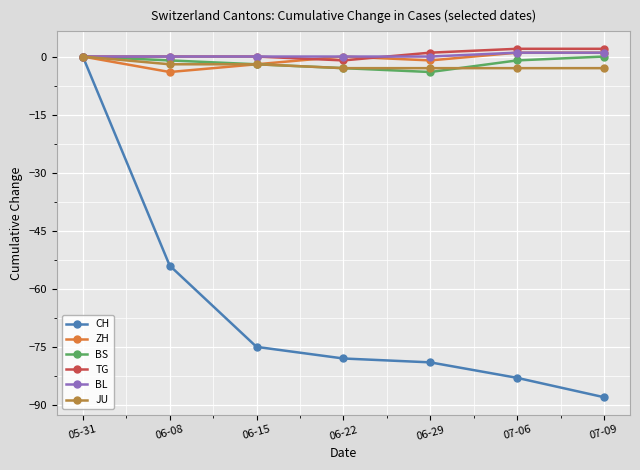

What is the approximate value of ZH at 06-08?

-4